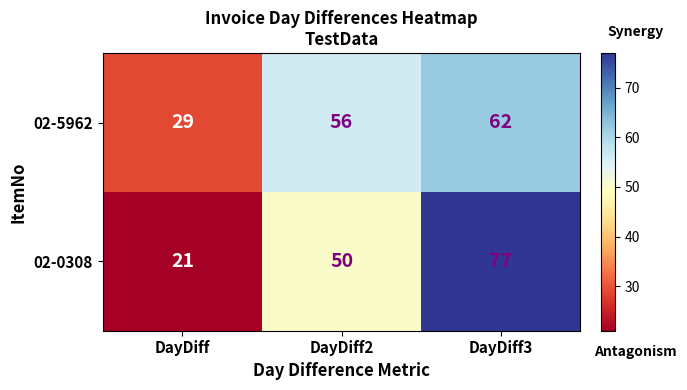

Rank the series by their maximum value, from lowest to highest.

02-5962, 02-0308